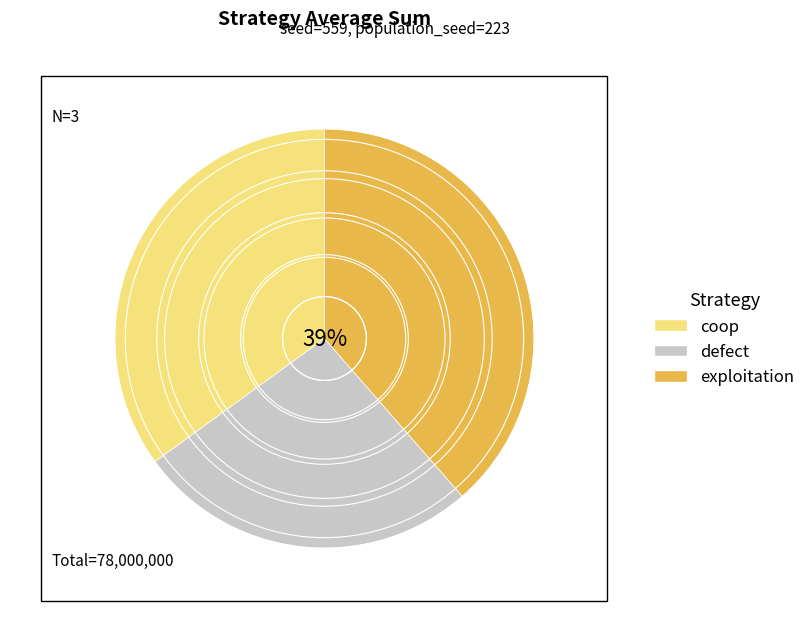

The exploitation slice represents 29% of the pie. True or false?

False